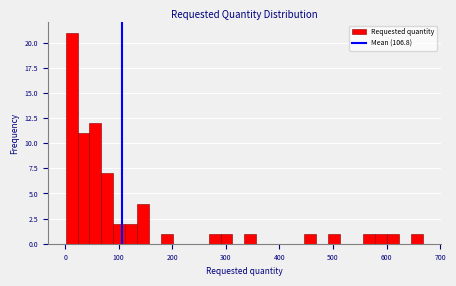

Read against the x-axis, roughly where is the centre of the tallest bar?

10